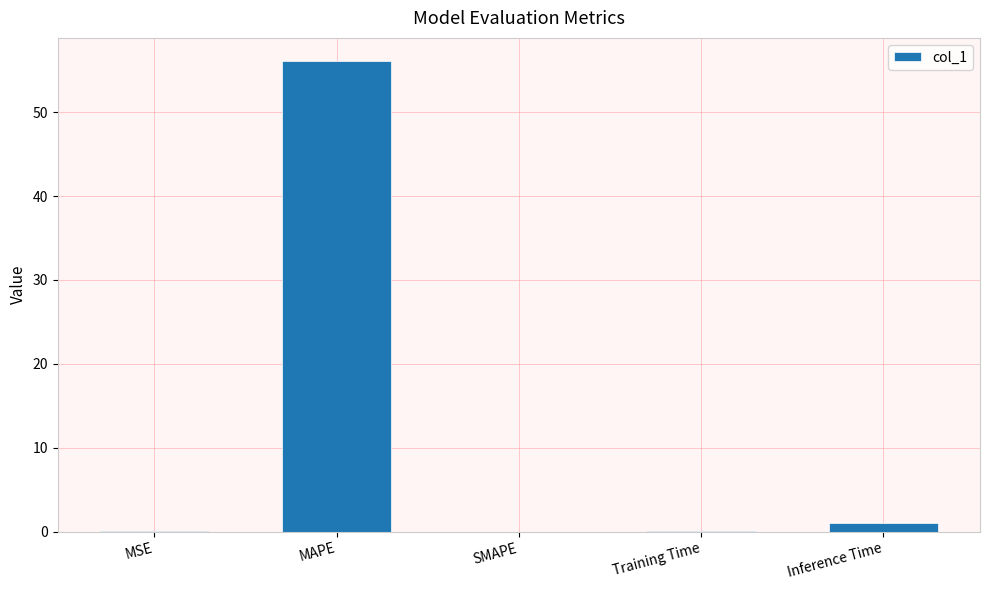

What is the sum of the values at MSE and Inference Time?

1.0